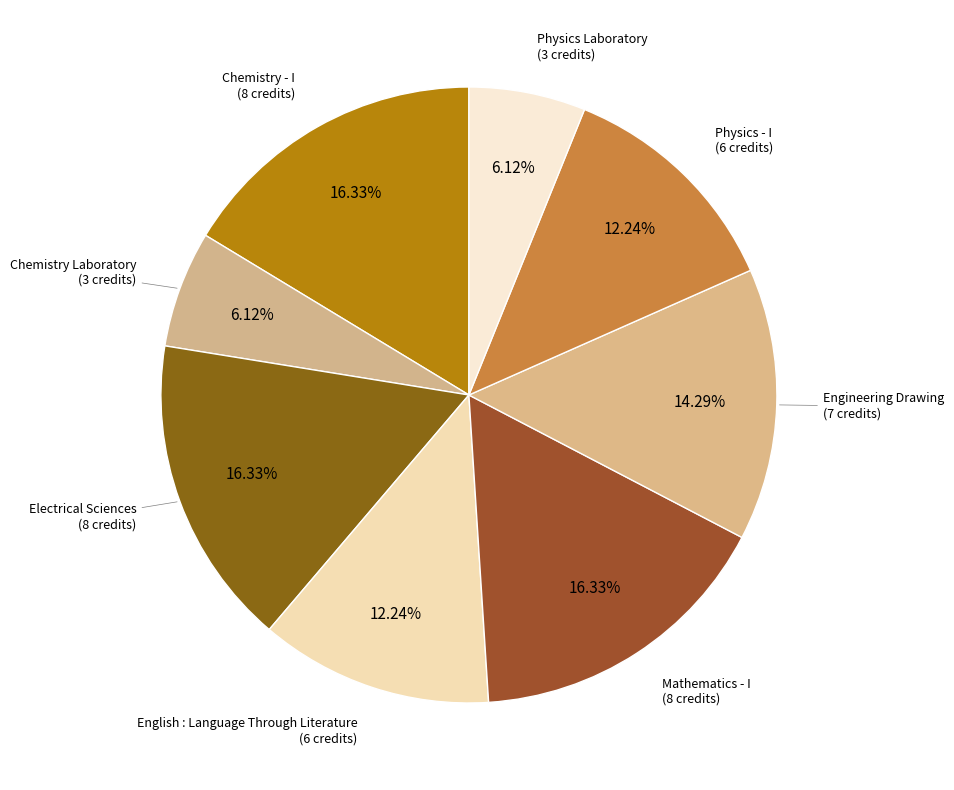

Count the number of slices in the pie.

8